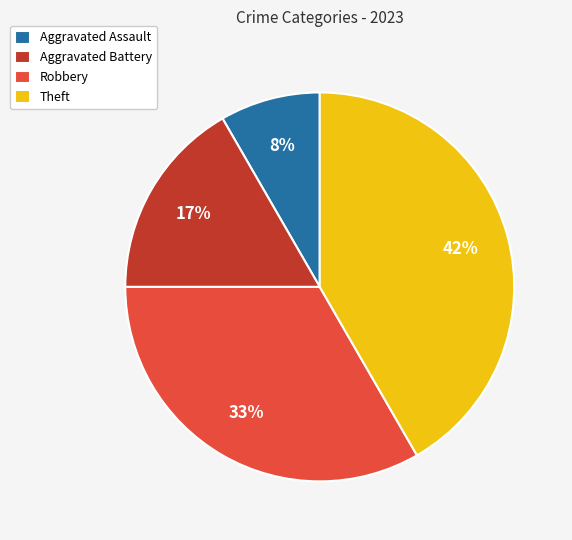

Rank the categories by value from lowest to highest.

Aggravated Assault, Aggravated Battery, Robbery, Theft